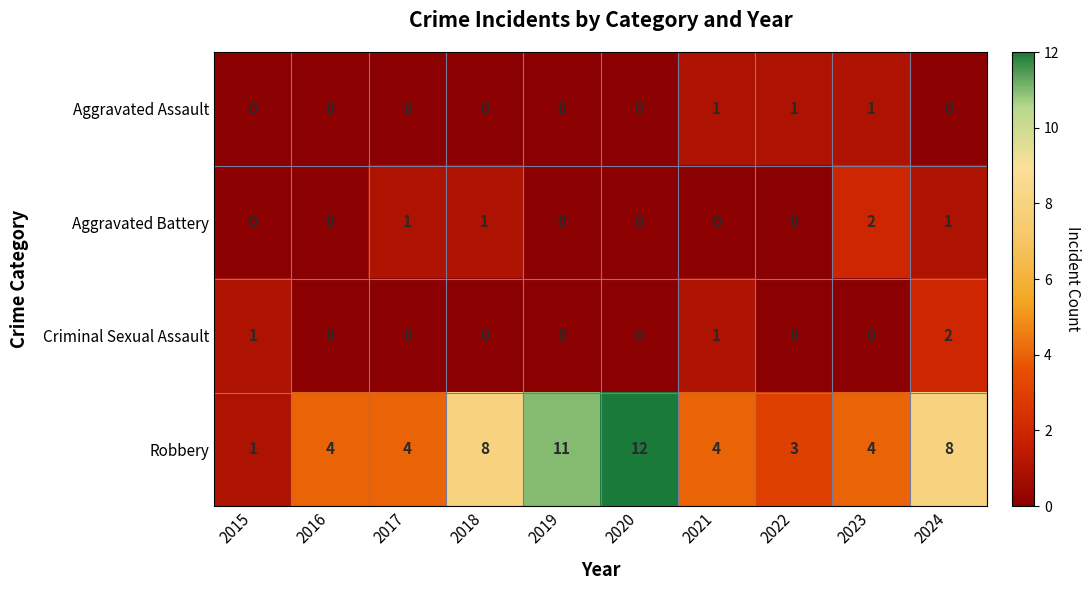

Which series has the largest total across all categories?

Robbery